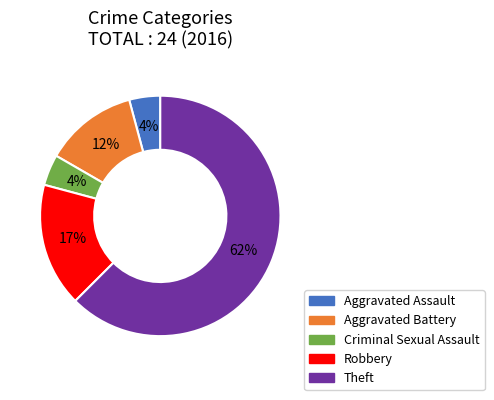

Approximately how many times larger is the value at Aggravated Assault compared to Criminal Sexual Assault?

1.0